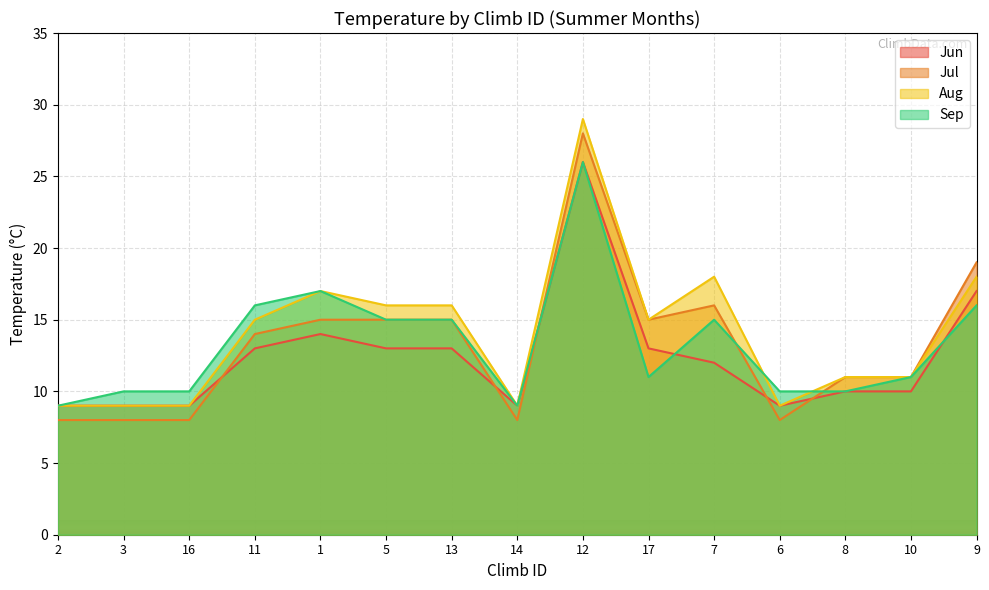

Reading left to right, transcribe all the data shown in this chart.

Jun: 9	9	9	13	14	13	13	9	26	13	12	9	10	10	17
Jul: 8	8	8	14	15	15	15	8	28	15	16	8	11	11	19
Aug: 9	9	9	15	17	16	16	9	29	15	18	9	11	11	18
Sep: 9	10	10	16	17	15	15	9	26	11	15	10	10	11	16